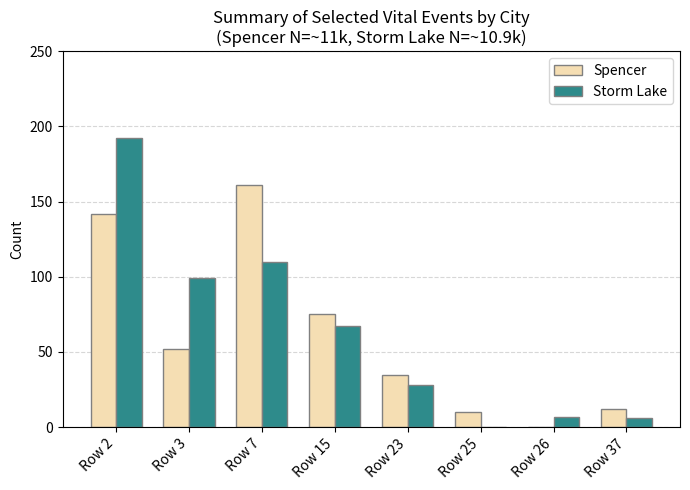

At which category is the sum across all series the highest?

Row 2